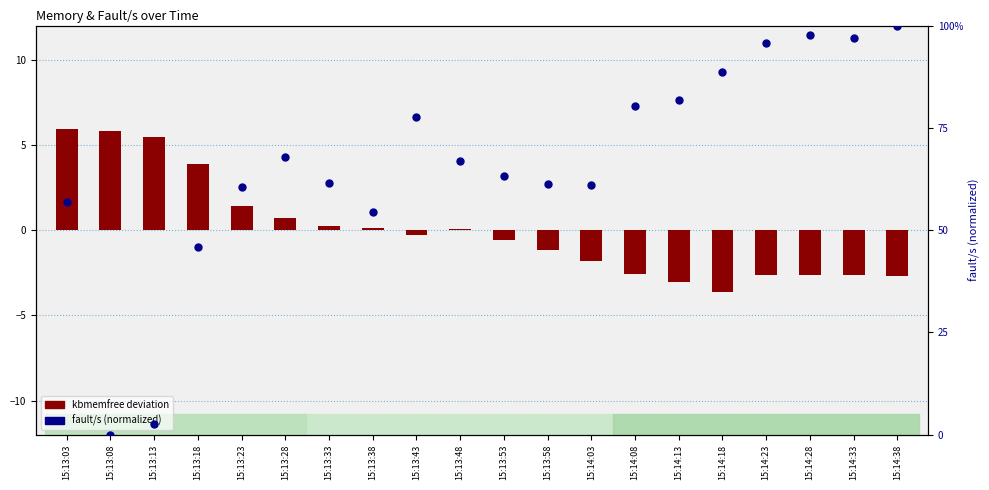

Between 15:13:53 and 15:13:48, which is larger?

15:13:48